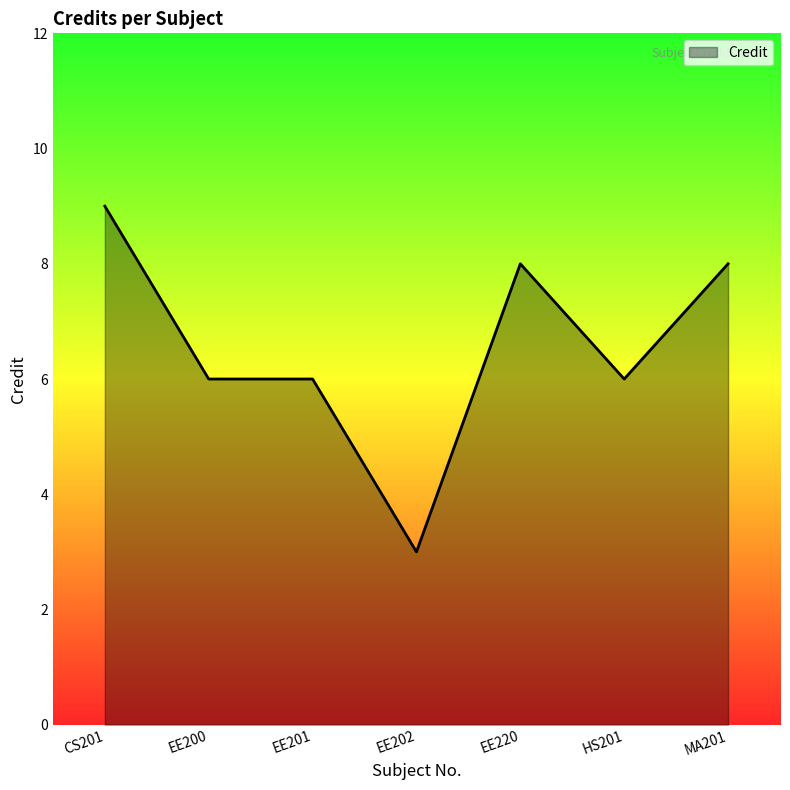

True or false: the data shows 12 at MA201.

False